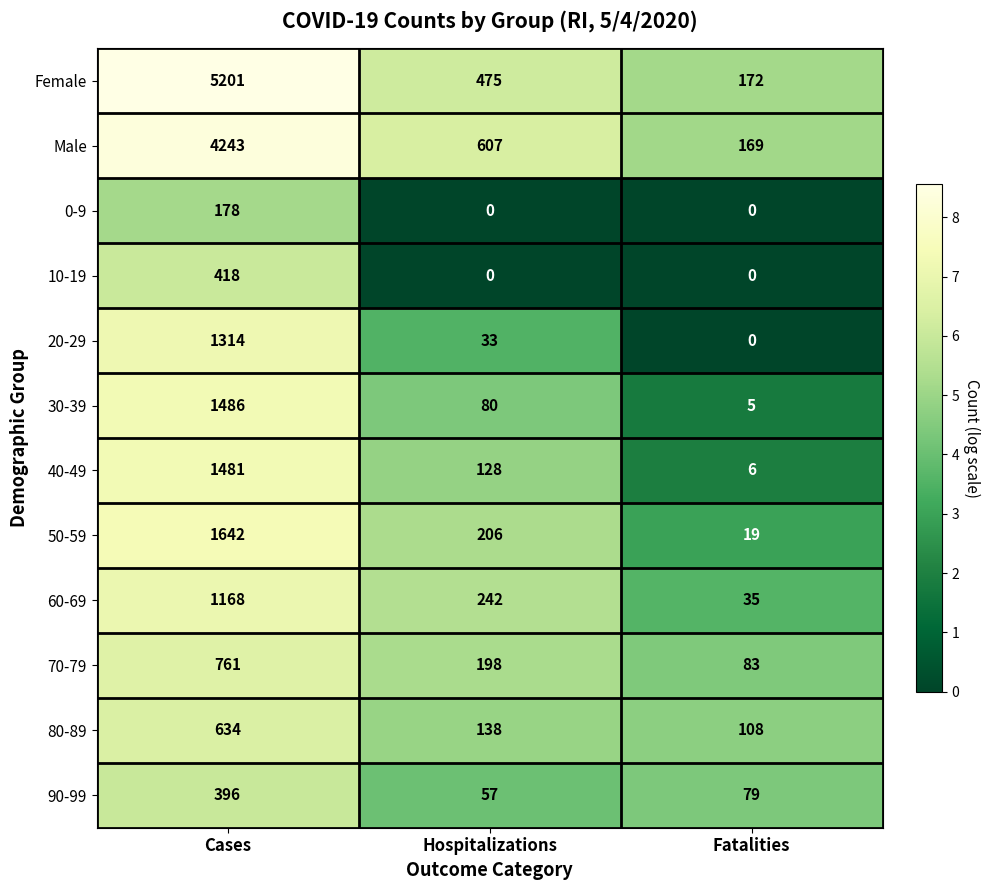

What is the approximate value of 20-29 at Hospitalizations, to the nearest 50?

50